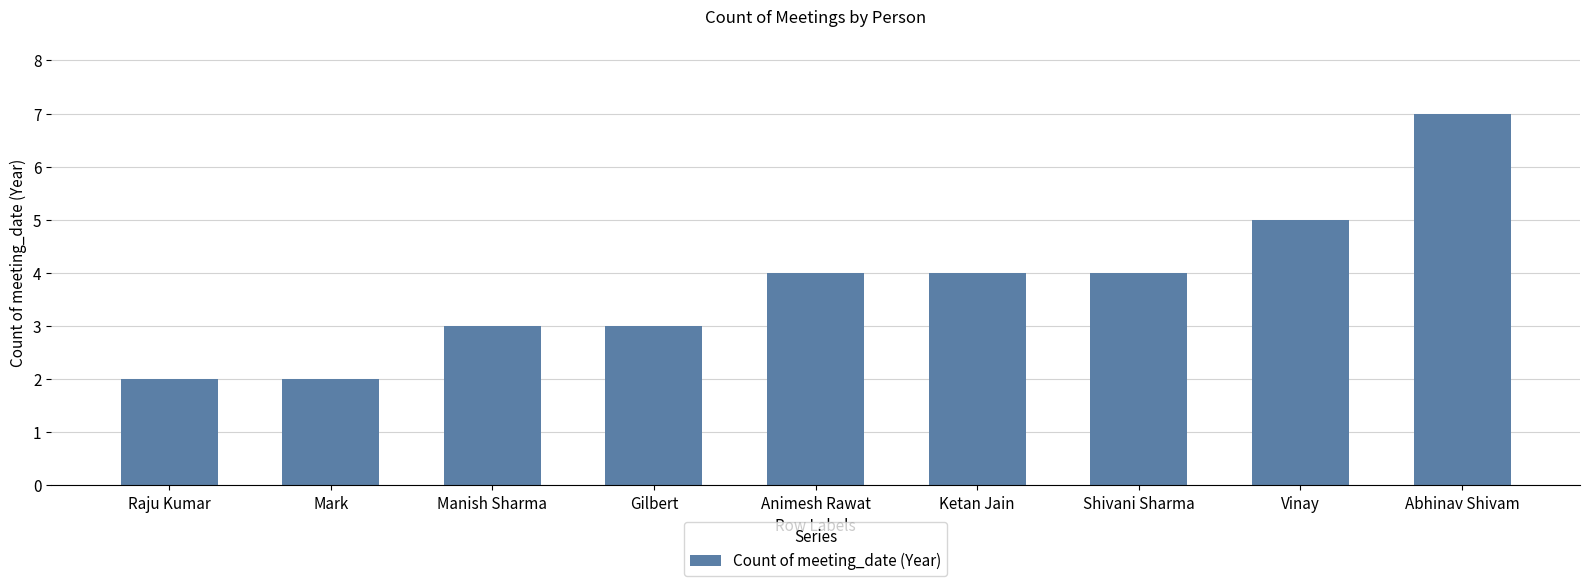

The chart shows a value of 3 at Manish Sharma. True or false?

True